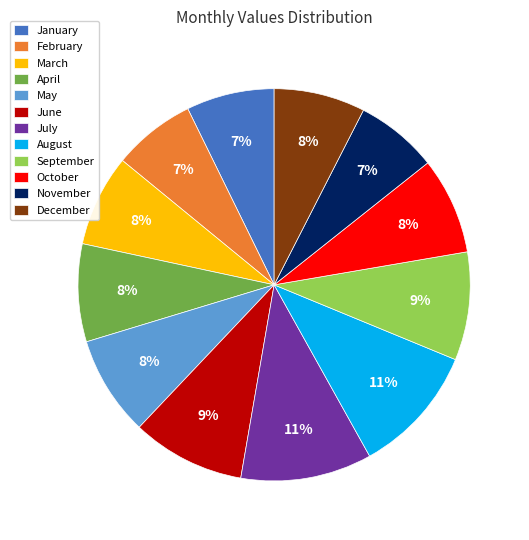

To the nearest percent, what is the difference between the largest and smallest slice percentages?

4%